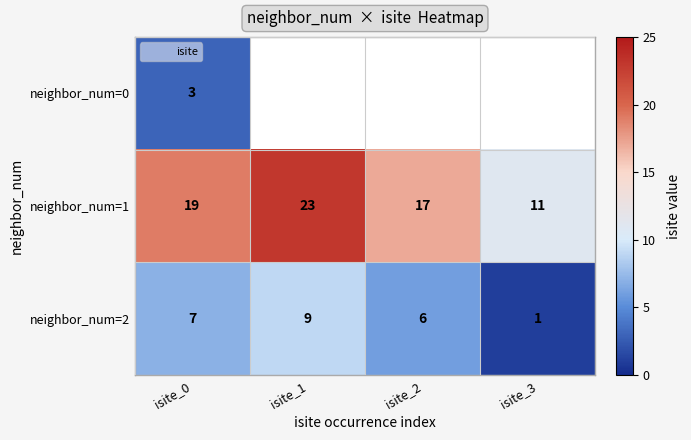

What is the sum of all neighbor_num=2 values?

23.0